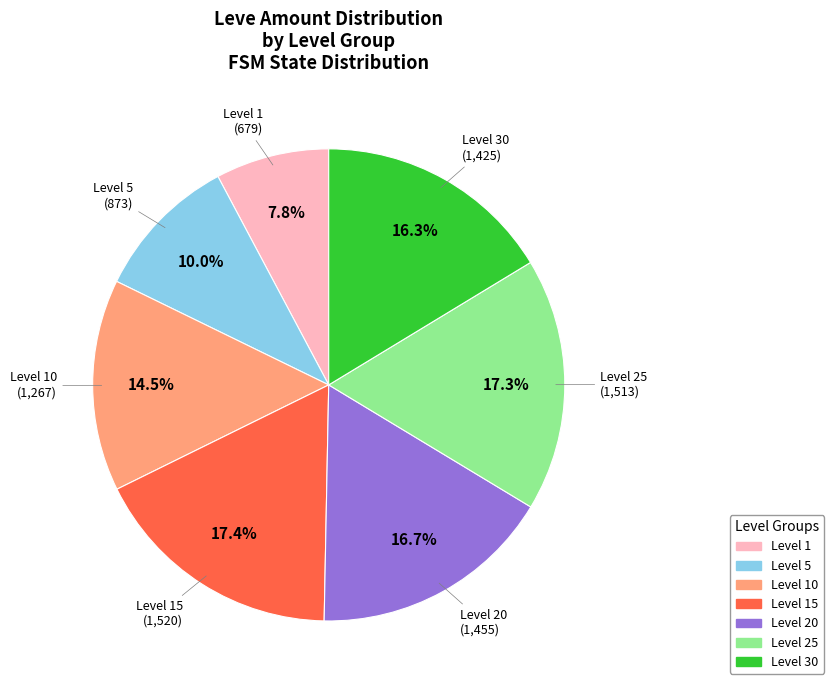

Does any single category account for the majority?

No